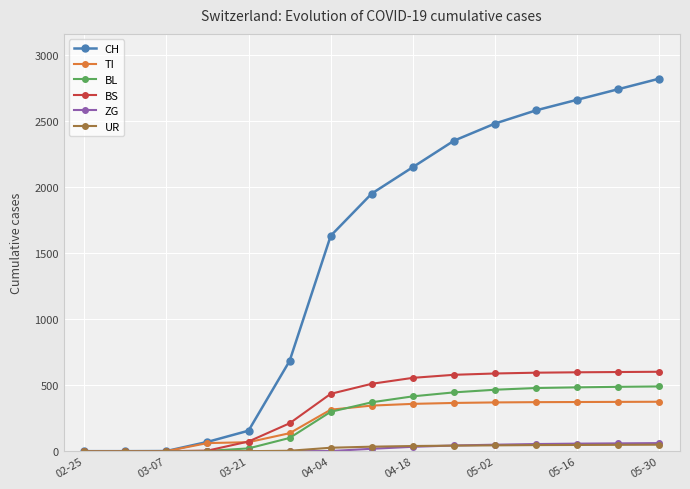

How many series are shown in this chart?

6